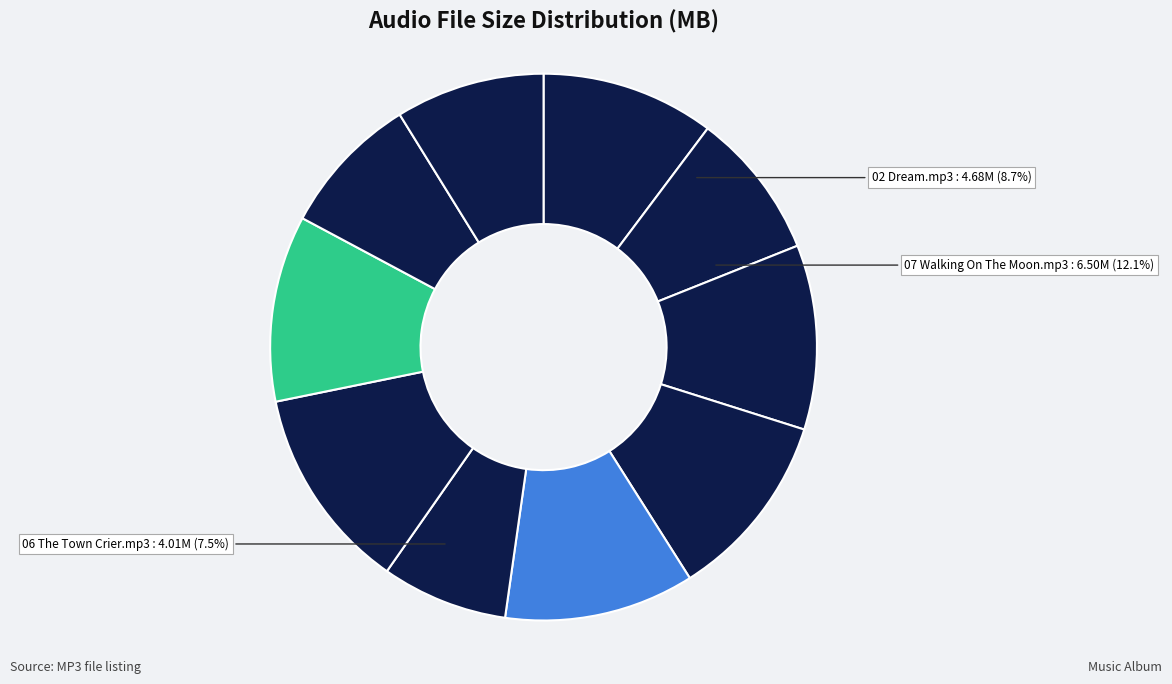

Is it true that 06 The Town Crier.mp3 is 1% of the pie?

False